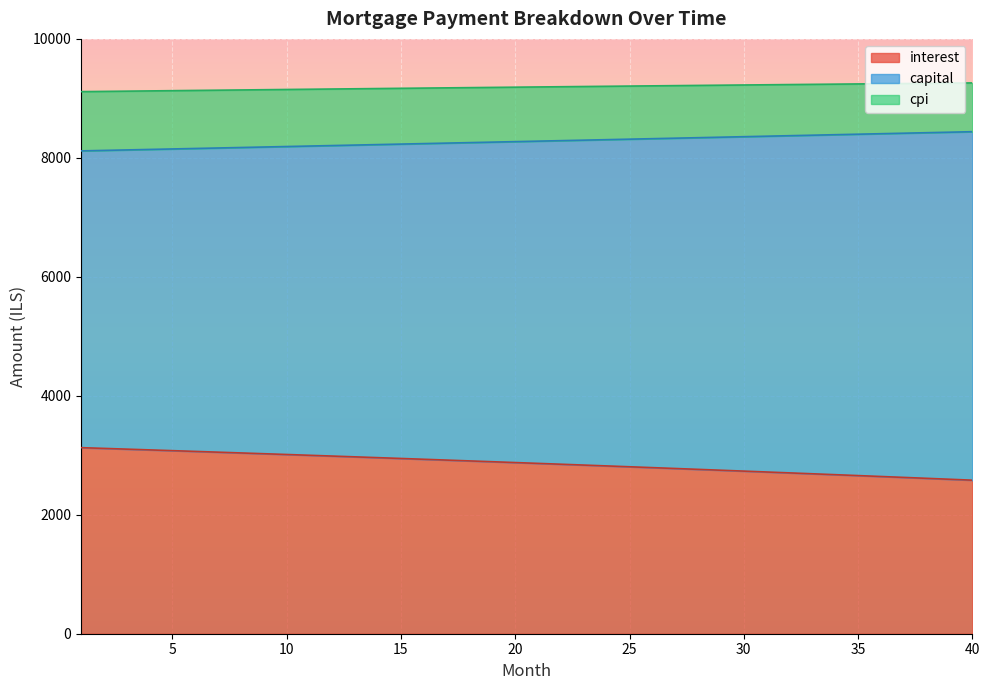

Reading left to right, what are all the values shown in this chart?

interest: 1=3128.1	2=3115.7	3=3103.1	4=3090.5	5=3077.8	6=3065.0	7=3052.1	8=3039.2	9=3026.1	10=3013.0	11=2999.8	12=2986.6	13=2973.2	14=2959.8	15=2946.3	16=2932.7	17=2919.1	18=2905.3	19=2891.5	20=2877.6	21=2863.6	22=2849.5	23=2835.3	24=2821.1	25=2806.7	26=2792.3	27=2777.8	28=2763.2	29=2748.5	30=2733.8	31=2718.9	32=2704.0	33=2688.9	34=2673.8	35=2658.6	36=2643.3	37=2627.9	38=2612.5	39=2596.9	40=2581.2
capital: 1=8117.1	2=8125.2	3=8133.4	4=8141.5	5=8149.6	6=8157.8	7=8166.0	8=8174.1	9=8182.3	10=8190.5	11=8198.7	12=8206.9	13=8215.1	14=8223.3	15=8231.5	16=8239.8	17=8248.0	18=8256.2	19=8264.5	20=8272.8	21=8281.0	22=8289.3	23=8297.6	24=8305.9	25=8314.2	26=8322.5	27=8330.8	28=8339.2	29=8347.5	30=8355.9	31=8364.2	32=8372.6	33=8381.0	34=8389.3	35=8397.7	36=8406.1	37=8414.5	38=8422.9	39=8431.4	40=8439.8
cpi: 1=9113.1	2=9117.2	3=9121.3	4=9125.4	5=9129.5	6=9133.5	7=9137.5	8=9141.5	9=9145.5	10=9149.5	11=9153.4	12=9157.3	13=9161.3	14=9165.2	15=9169.1	16=9172.9	17=9176.8	18=9180.6	19=9184.4	20=9188.2	21=9191.9	22=9195.7	23=9199.4	24=9203.1	25=9206.8	26=9210.5	27=9214.2	28=9217.8	29=9221.4	30=9225.0	31=9228.6	32=9232.2	33=9235.7	34=9239.2	35=9242.7	36=9246.2	37=9249.7	38=9253.1	39=9256.5	40=9259.9